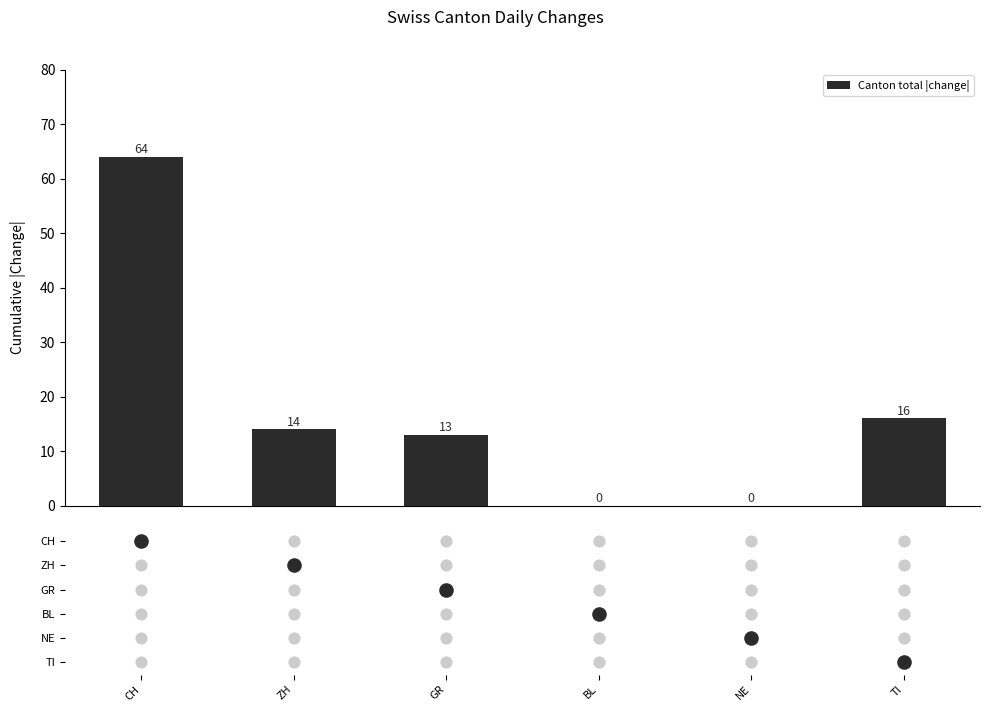

What is the ratio of the value at GR to the value at ZH?

0.9